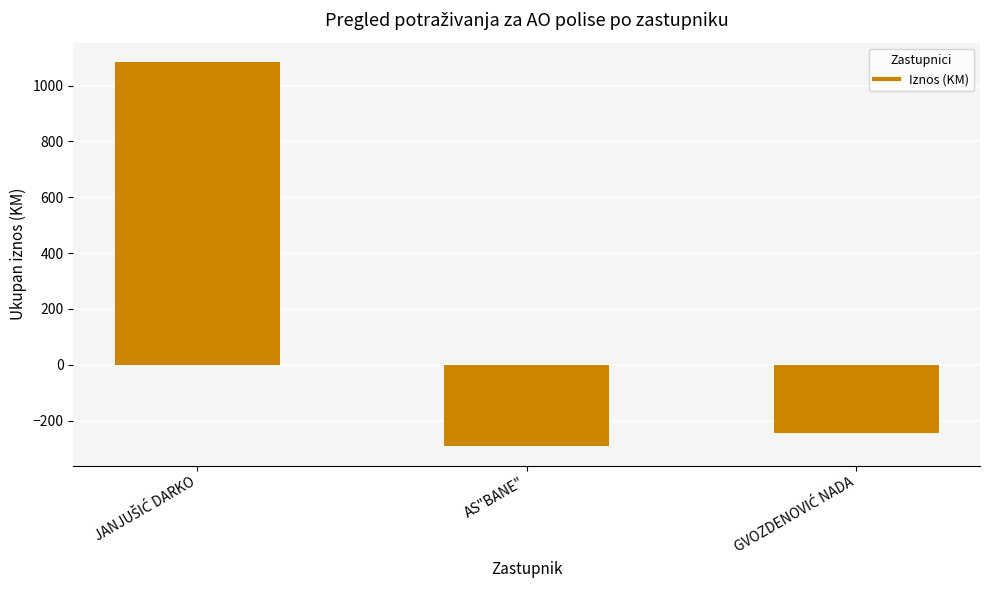

How many positive values are there?

1